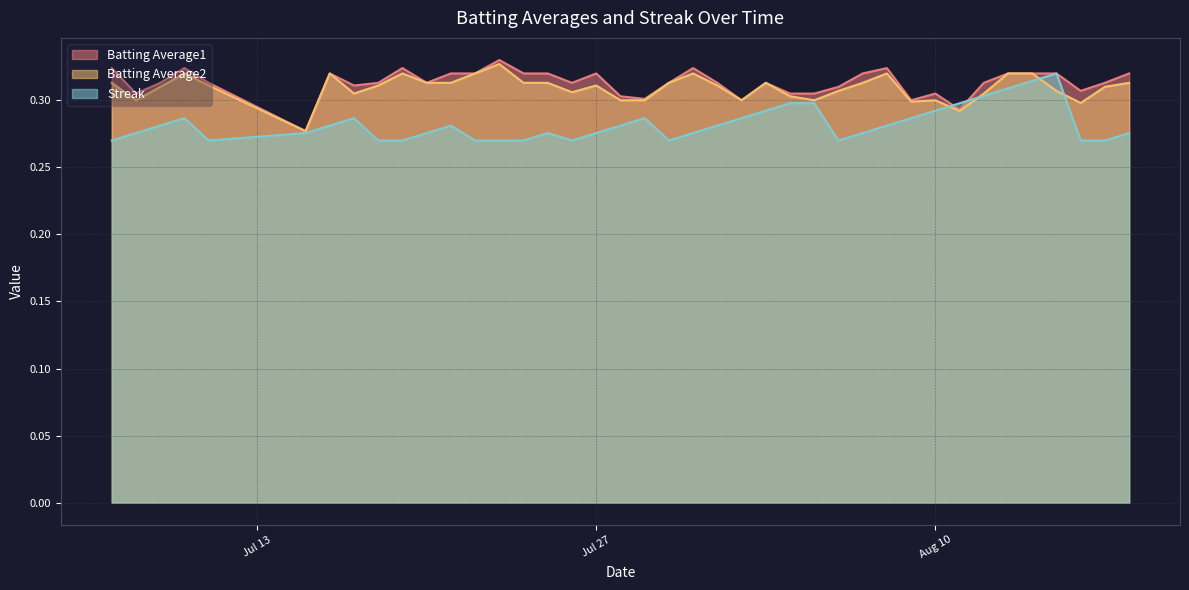

What is the minimum value shown in the chart?

0.3